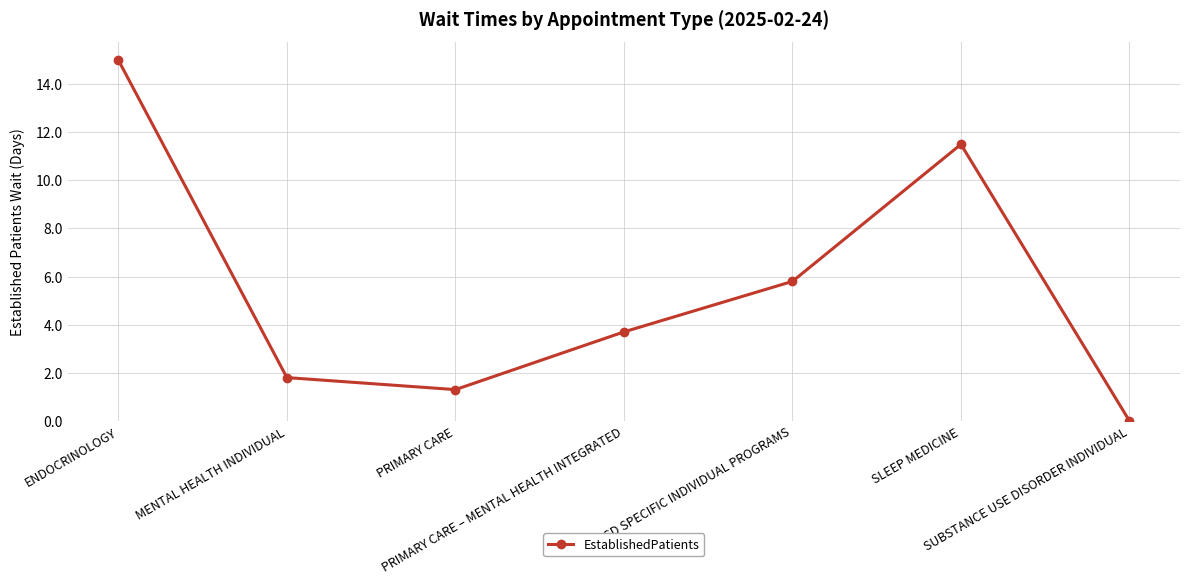

How many lines are shown in the chart?

1